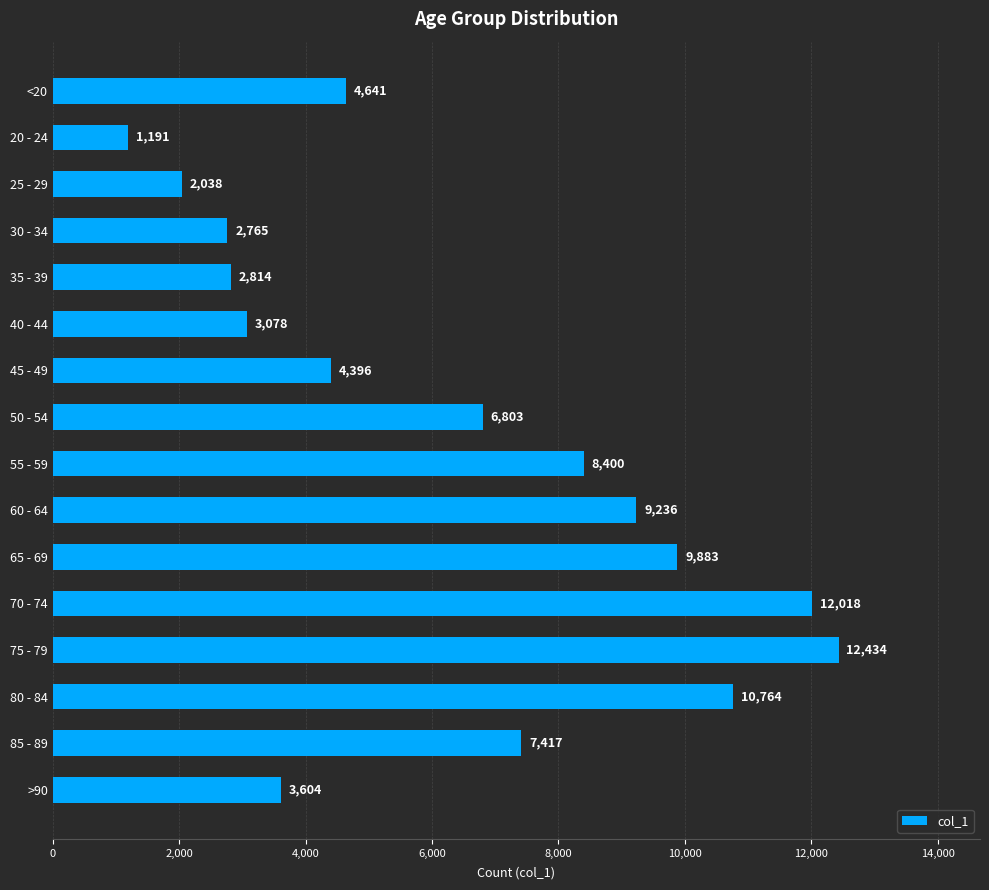

How many series are shown in this chart?

1